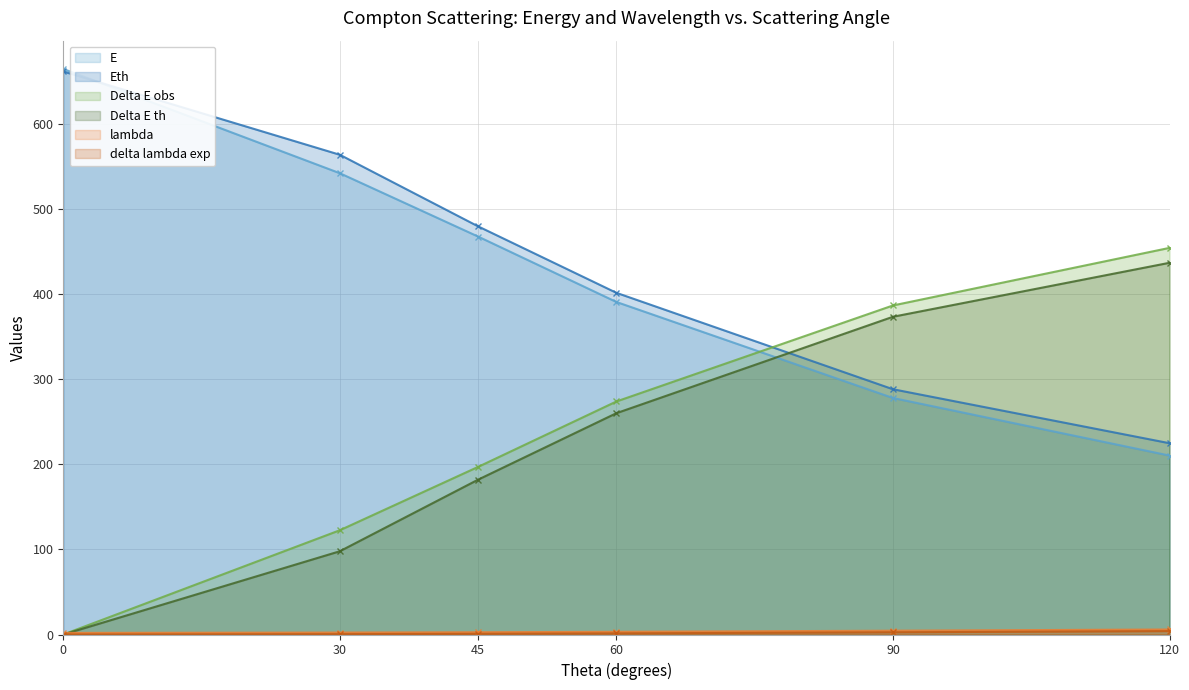

True or false: delta lambda exp has more than 1 interior local peaks.

False